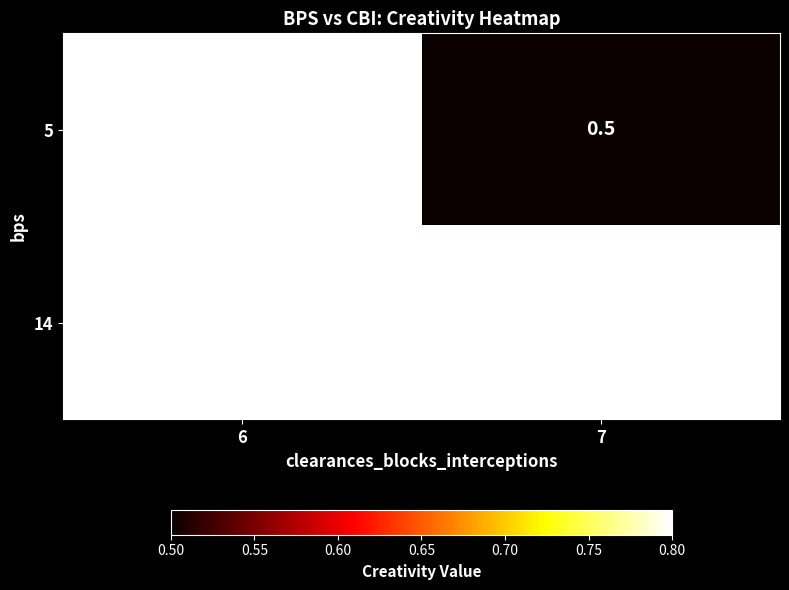

Reading left to right, what are all the values shown in this chart?

5: 0.8	0.5
14: 0.8	0.8